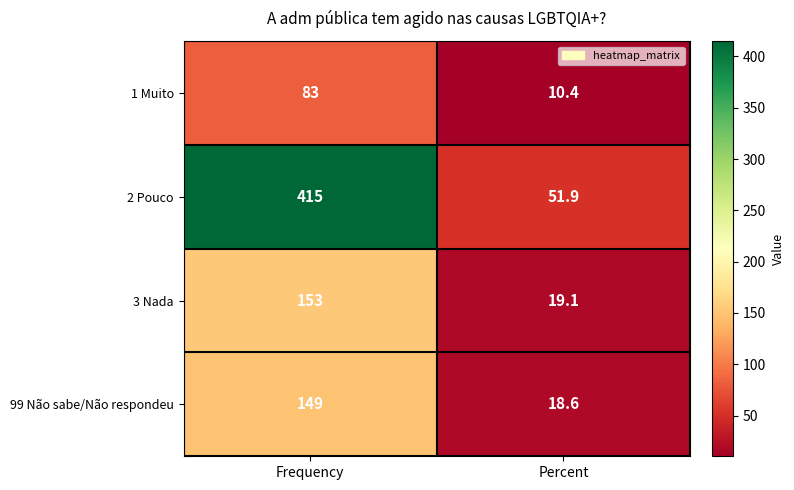

The value of 3 Nada at Percent is 12.4. True or false?

False